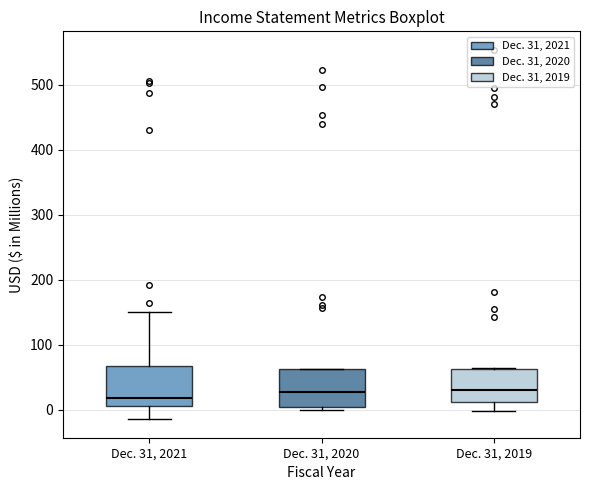

Where is the lower edge of the box for Dec. 31, 2019 on the y-axis? The values are not printed on the chart, so give them approximately, as read against the axis.

10